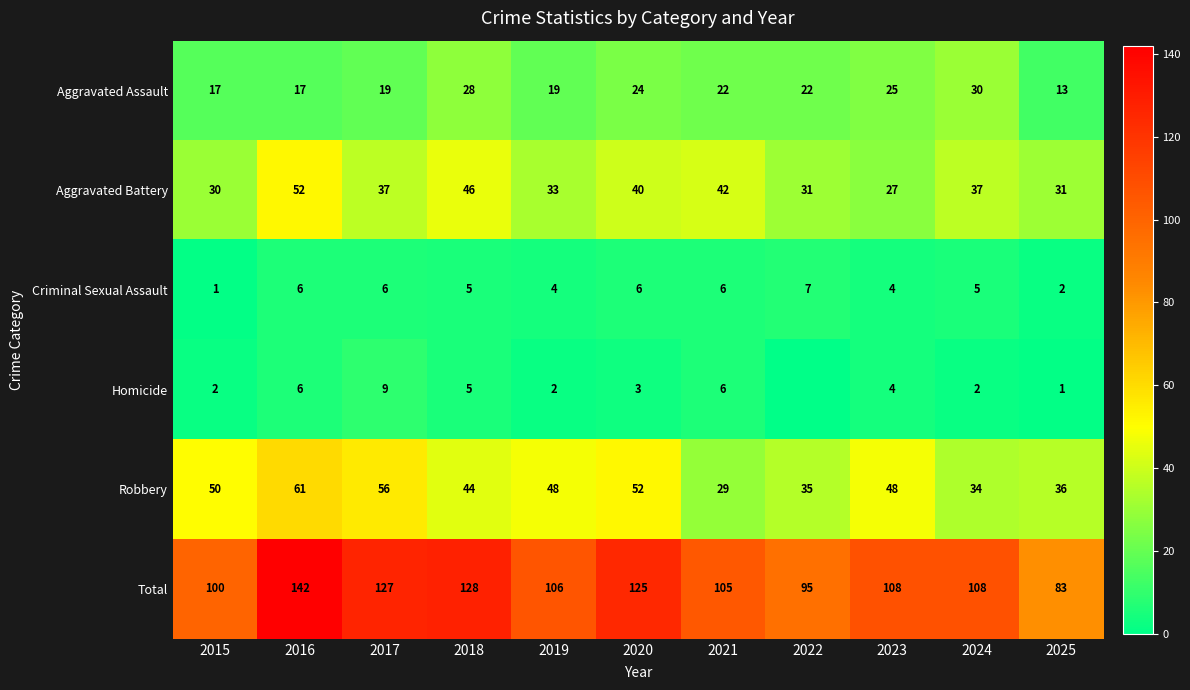

Rank the series at 2025 from lowest to highest value.

Homicide, Criminal Sexual Assault, Aggravated Assault, Aggravated Battery, Robbery, Total